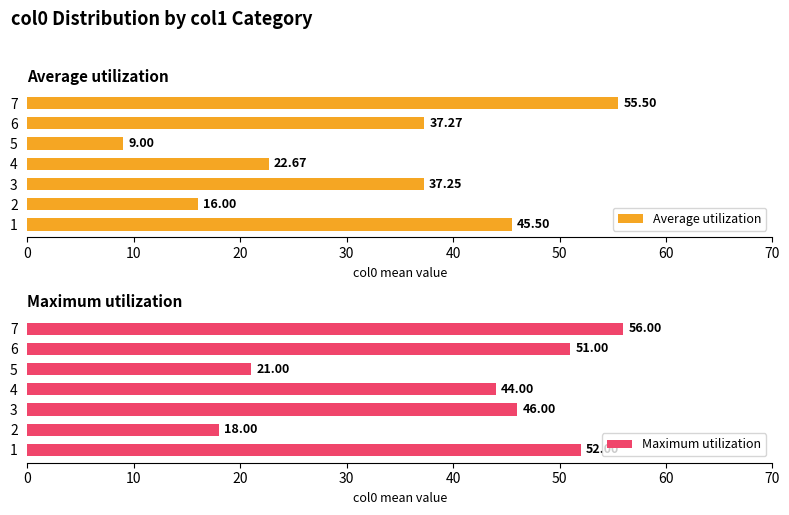

The Maximum utilization series shows 19.3 at 60. True or false?

False